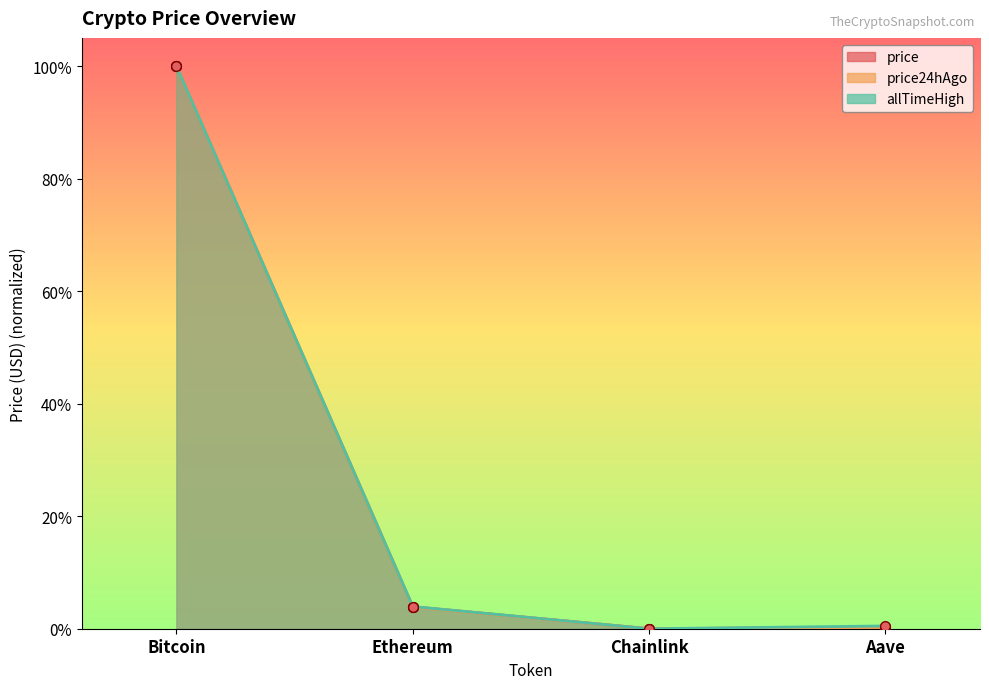

True or false: price24hAgo and price cross at least once.

False